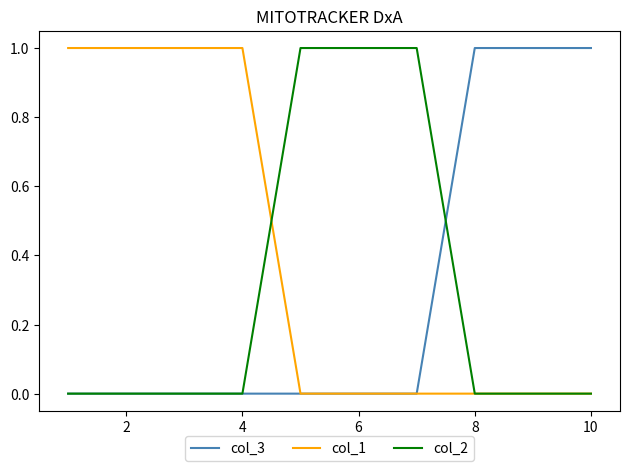

True or false: col_1 and col_2 intersect in this chart.

True